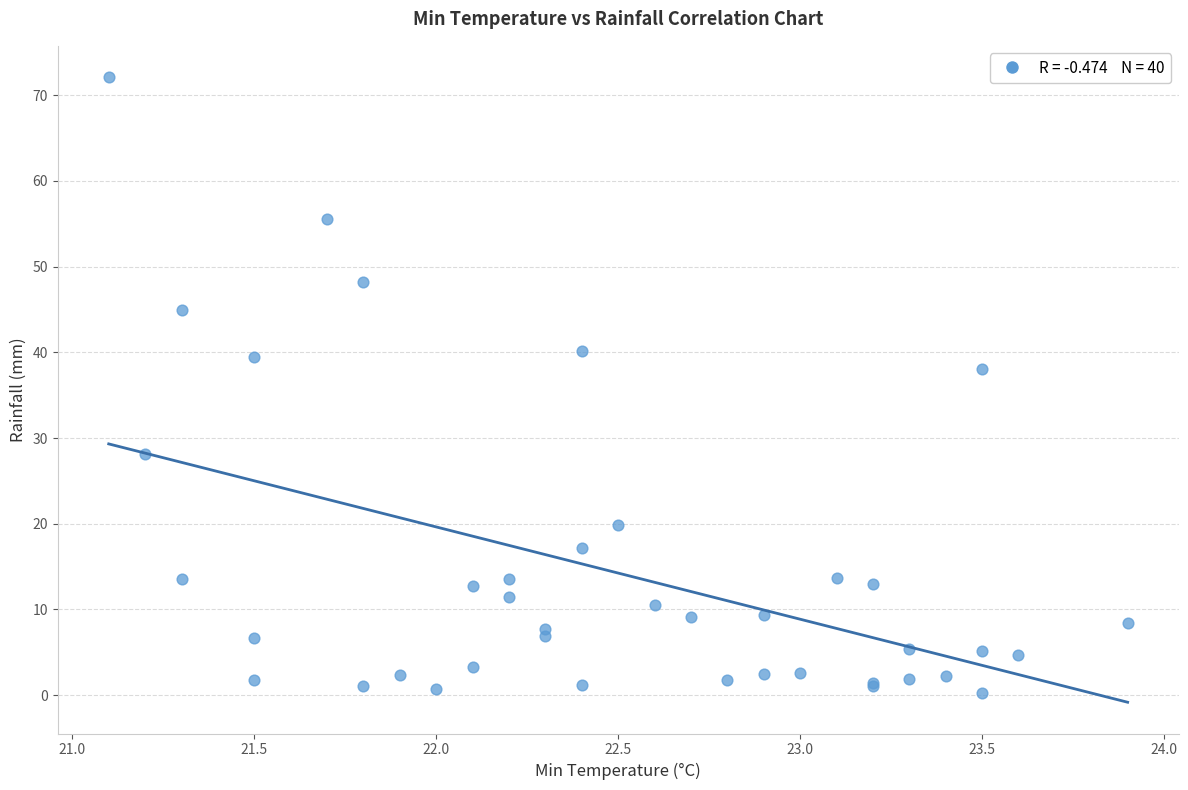

What Y value in the scatter plot is closest to 36?

38.0